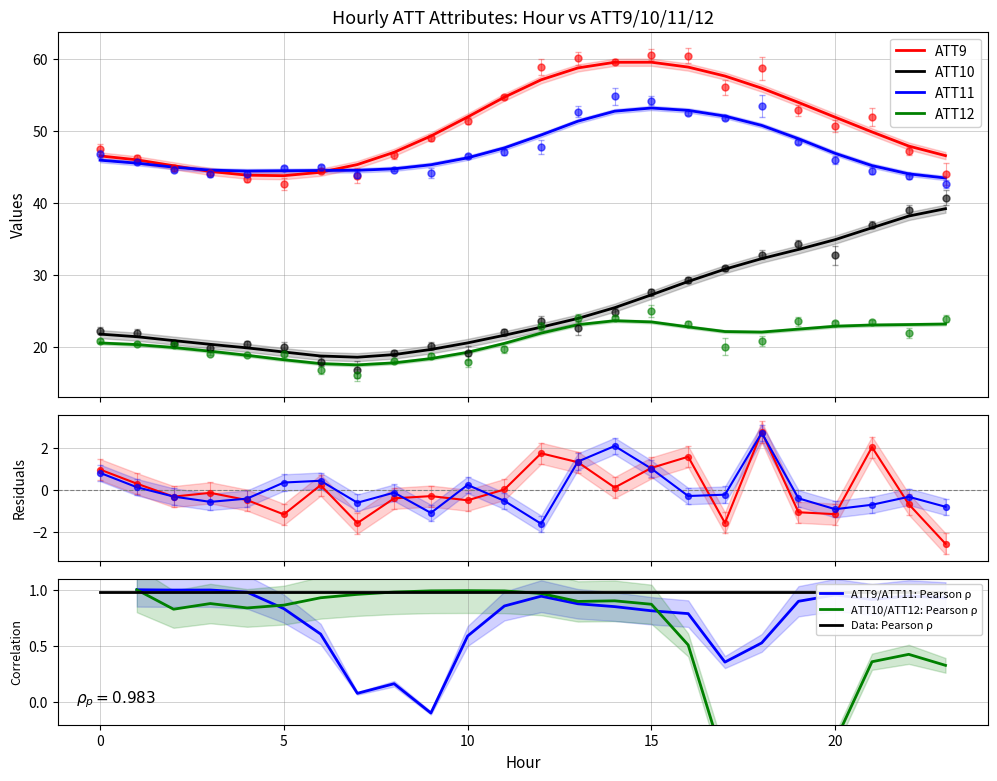

Which series has the largest Y range (max minus min)?

ATT10